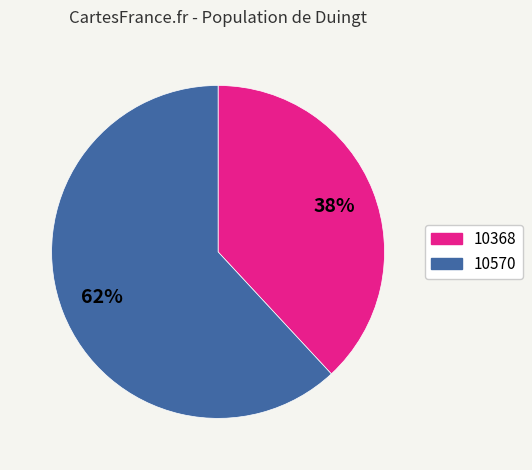

To the nearest percent, what percentage of the pie is 10368?

38%